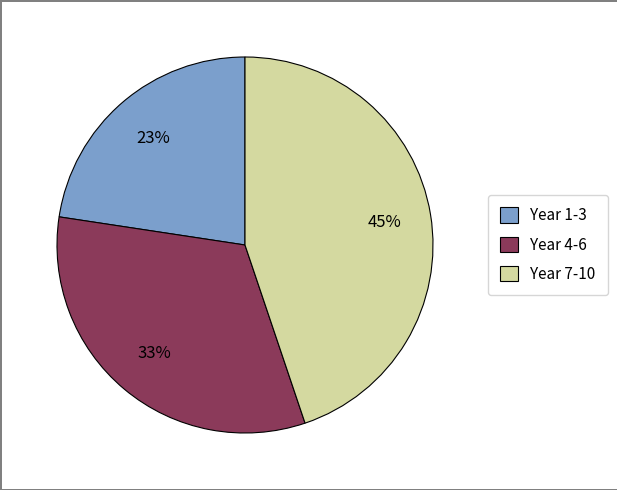

How many slices are in this pie chart?

3